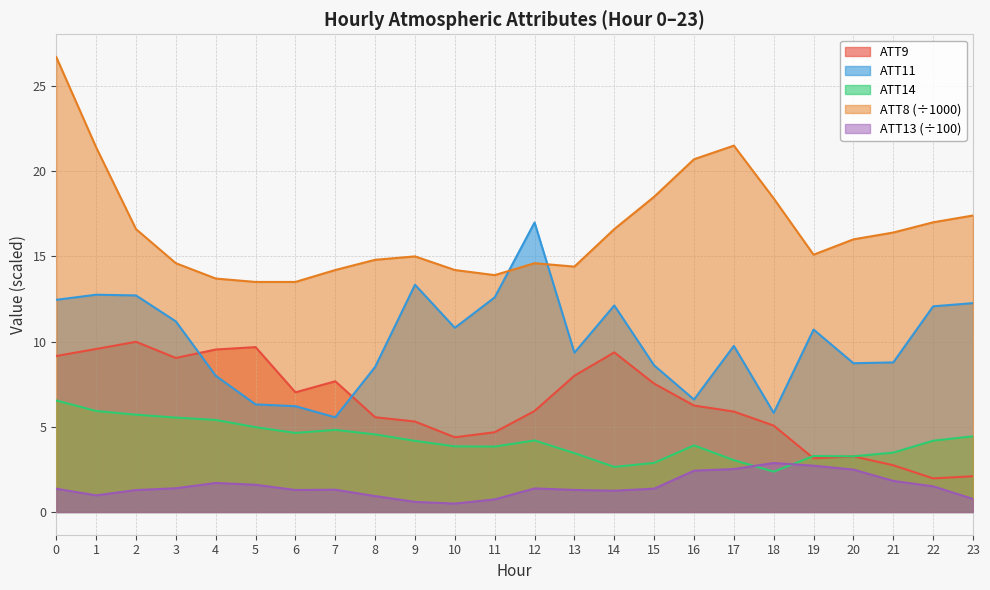

What is the average value of the ATT13 series?

1.5